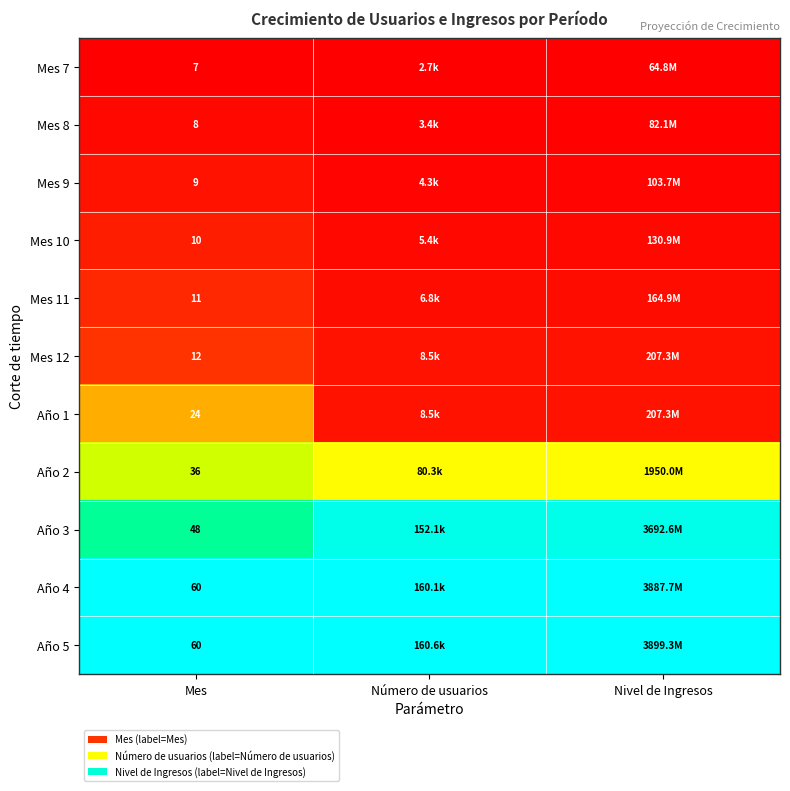

Between Nivel de Ingresos and Número de usuarios, which is larger?

Nivel de Ingresos